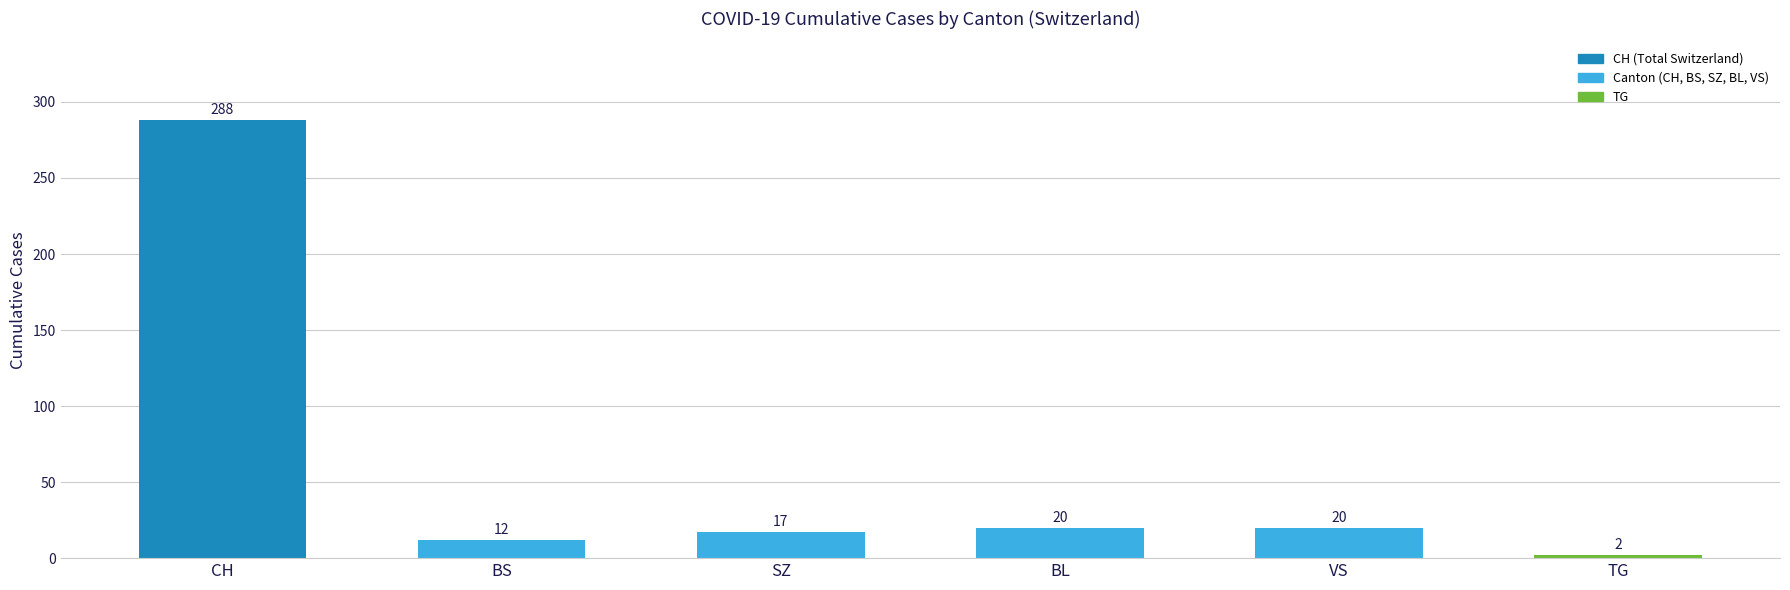

What is the average value?

60